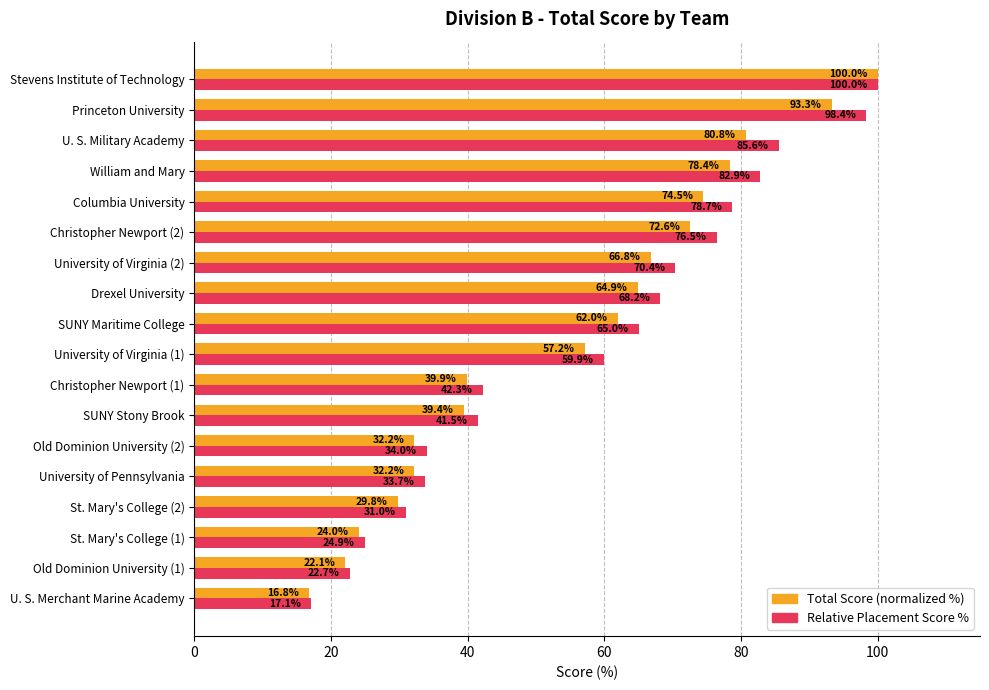

At which category does the chart reach its minimum across all series?

U. S. Merchant Marine Academy